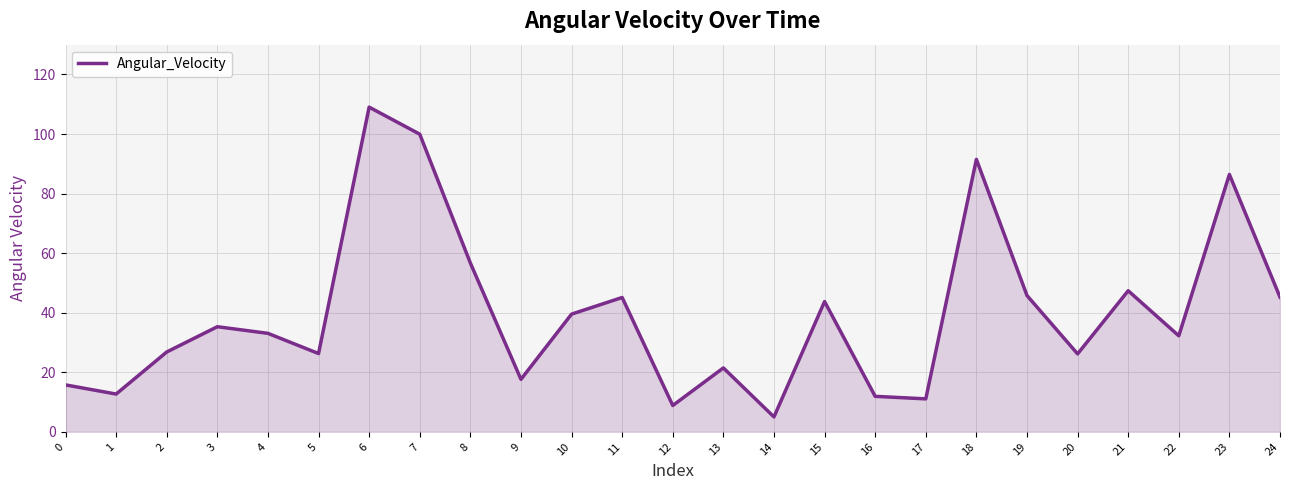

What is the difference between the values at 18 and 4?

58.4